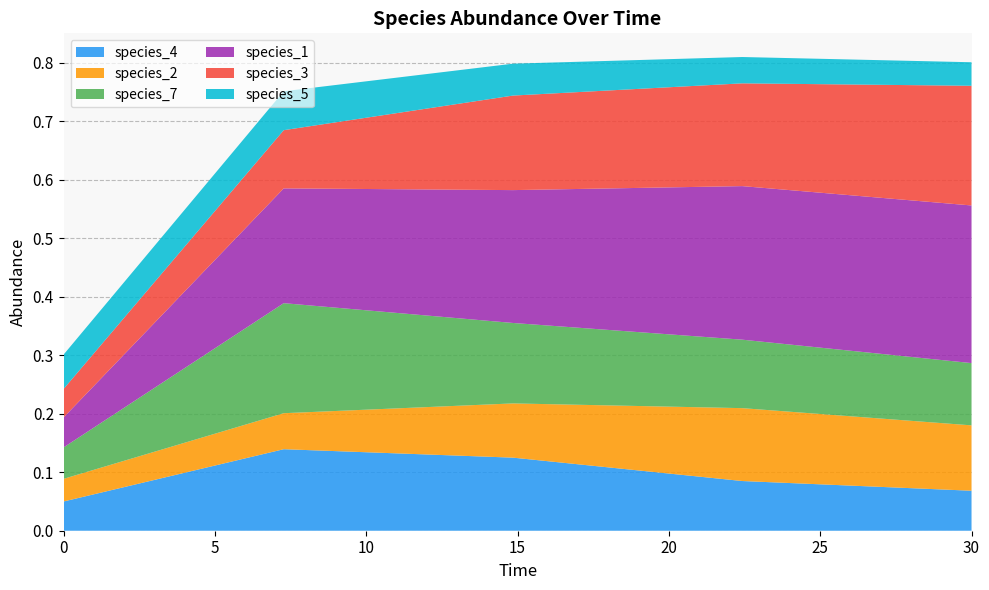

True or false: species_4_line has a value of 0.1 at 10.

True